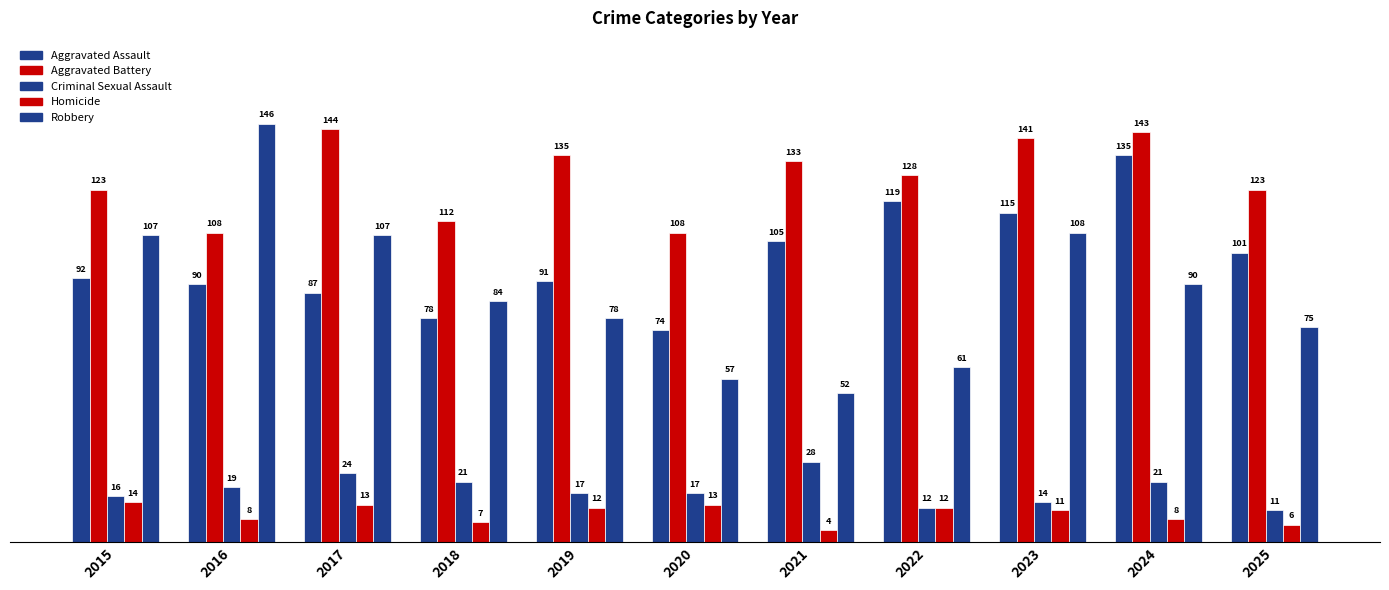

How many groups of bars are there?

11